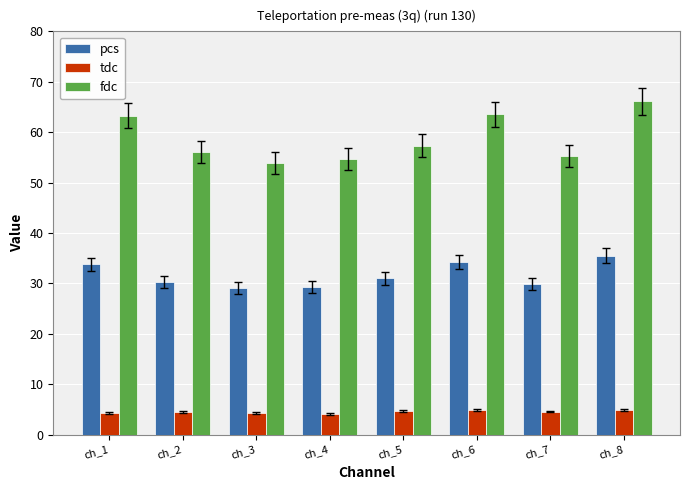

Which series has the widest spread of values?

fdc